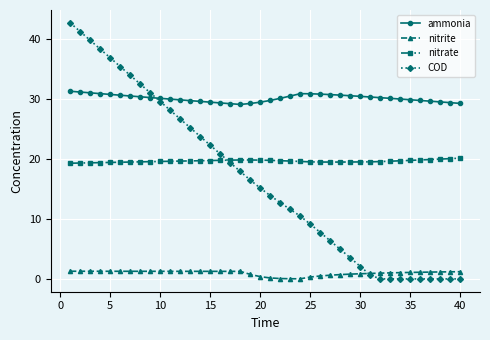

Which series ends up on top after the final intersection of COD and ammonia?

ammonia